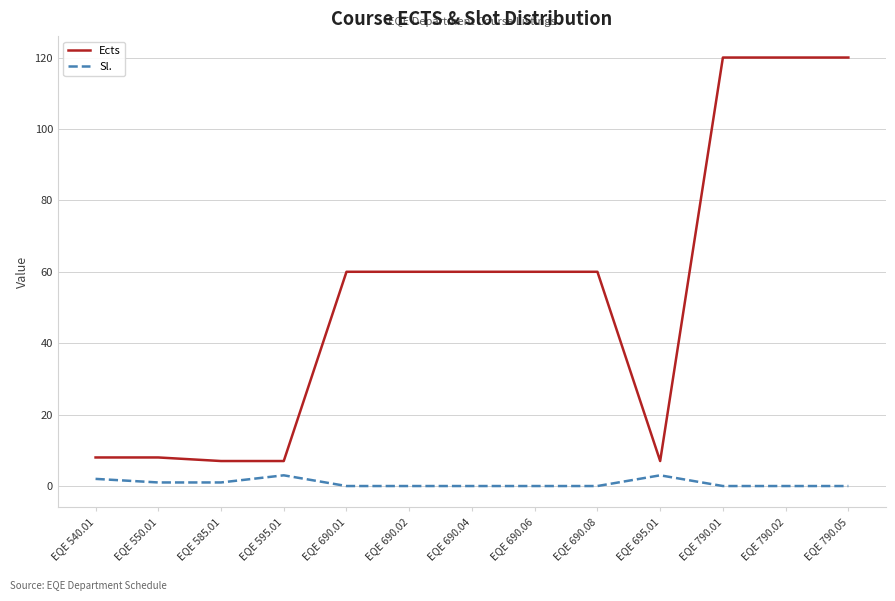

Is it true that Sl. equals 1 at EQE 585.01?

True